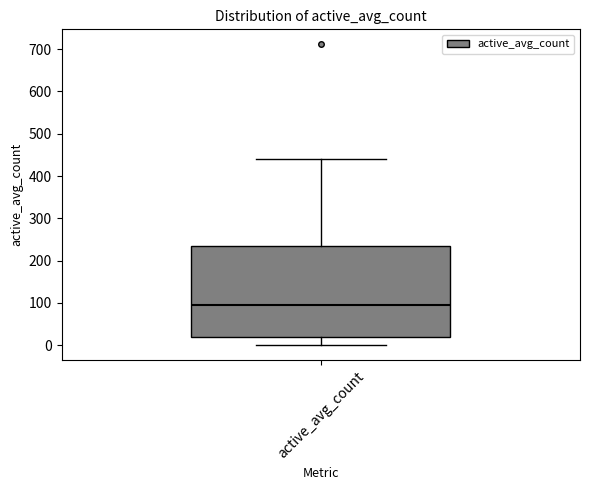

Read this box plot against the y-axis: the position of the median line, the range covered by the box, and the ends of both whiskers. The values are not printed on the chart, so give them approximately, as read against the axis.

median 100, box 20 to 230, whiskers 0 to 440